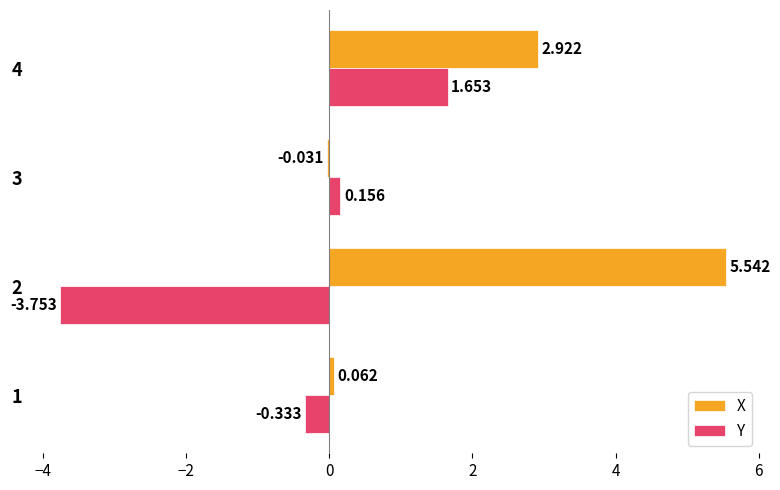

Which series has the largest total across all categories?

X